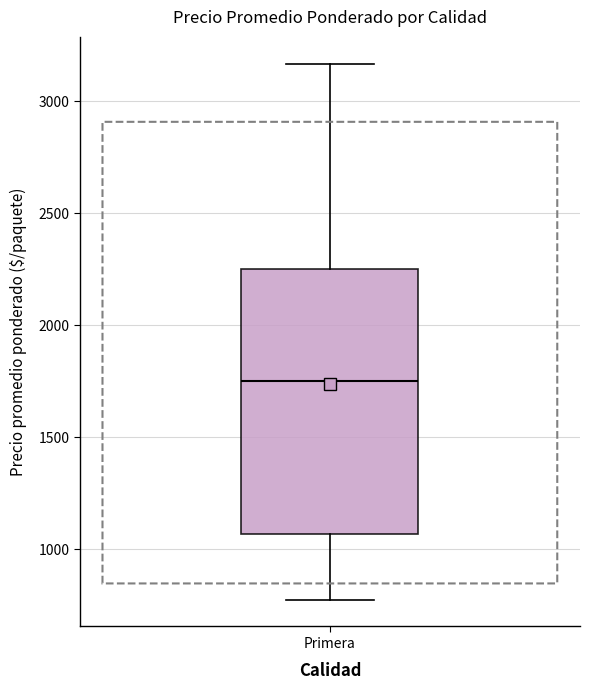

Where does the lower whisker of the box for Primera end on the y-axis? The values are not printed on the chart, so give them approximately, as read against the axis.

800